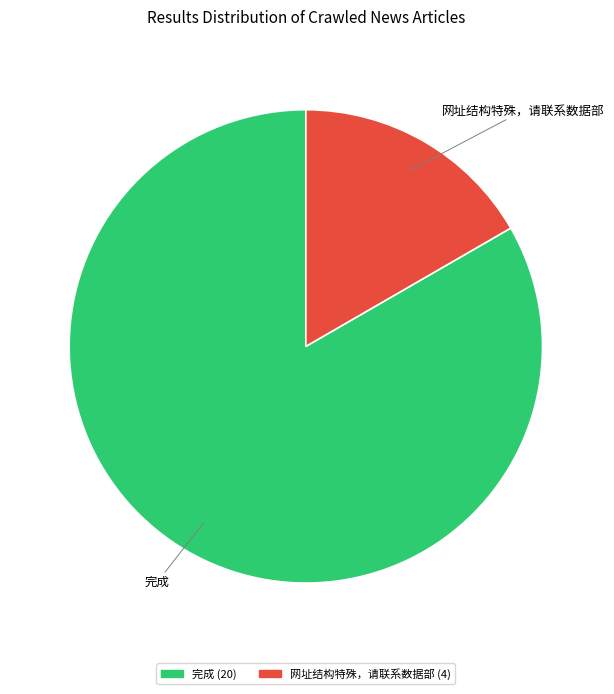

Between 网址结构特殊，请联系数据部 and 完成, which is larger?

完成